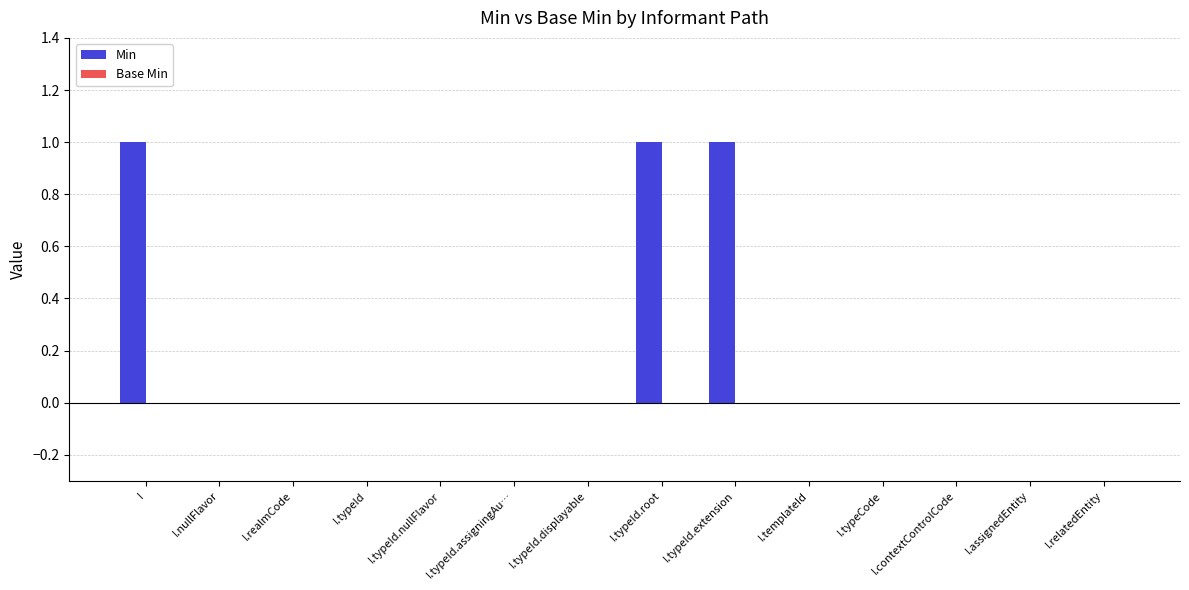

Which has a higher value, I or I.templateId?

I